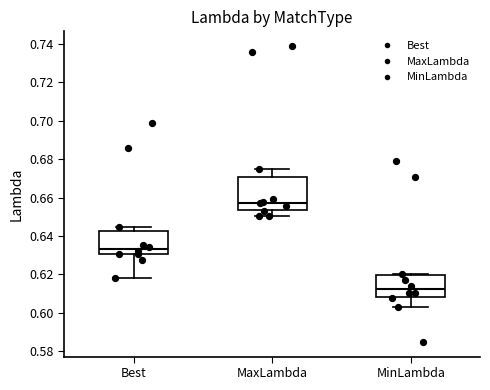

Which box's median line is the lowest?

MinLambda